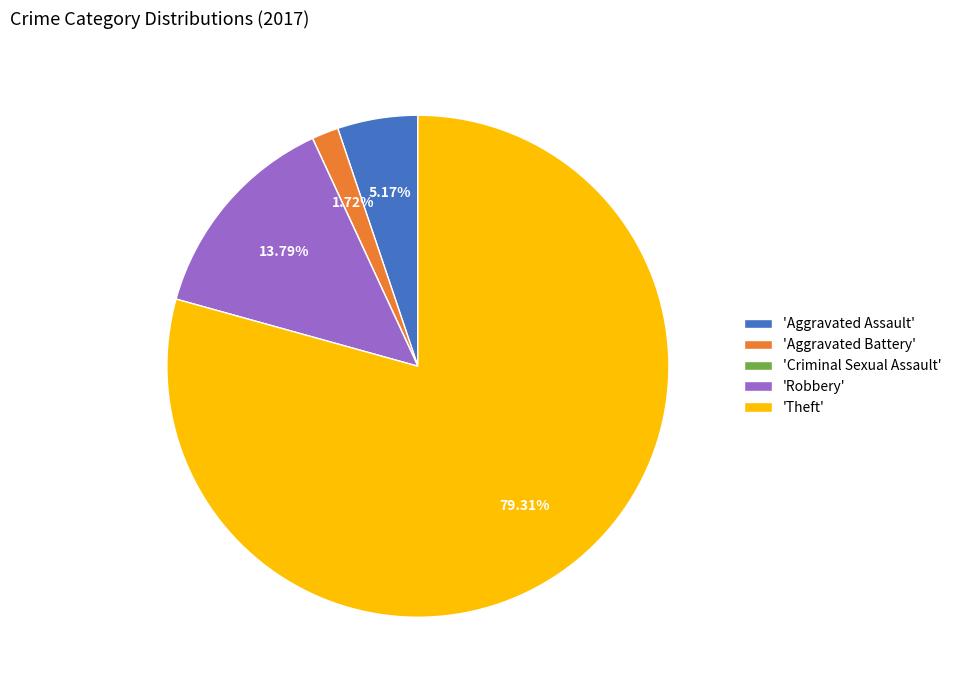

To the nearest percent, what is the difference between the largest and smallest slice percentages?

79%